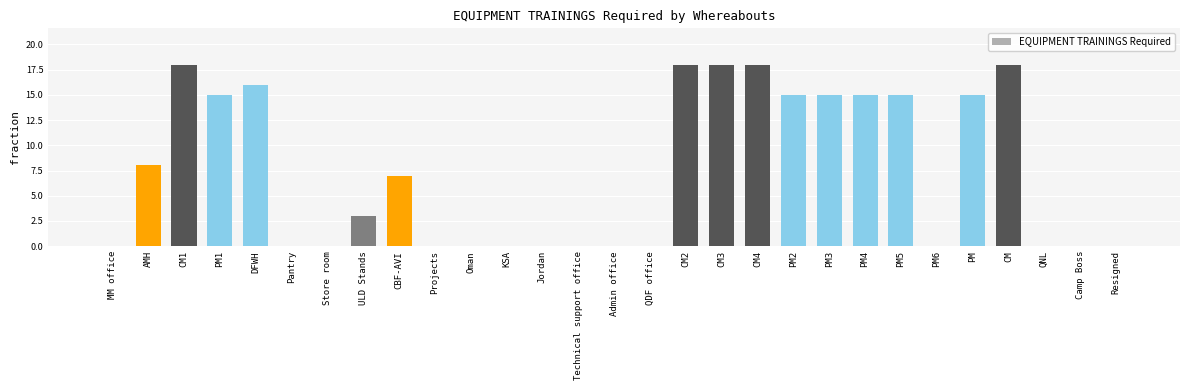

What is the greatest value displayed?

18